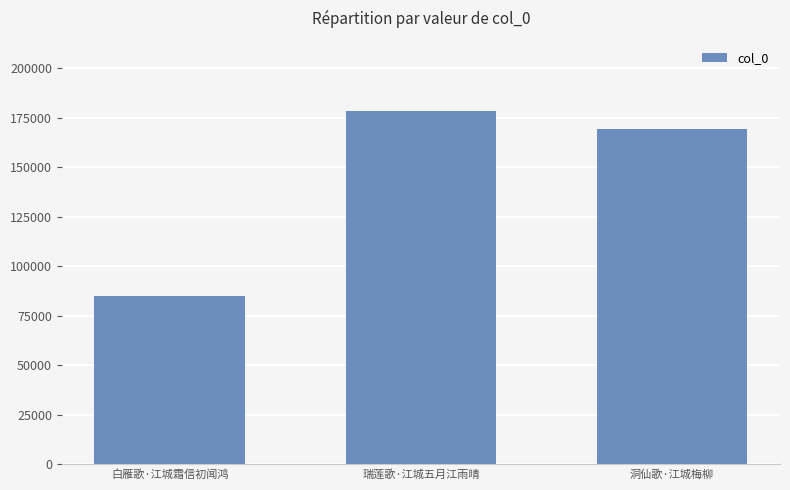

What is the label of the 2nd bar from the right?

瑞莲歌·江城五月江雨晴